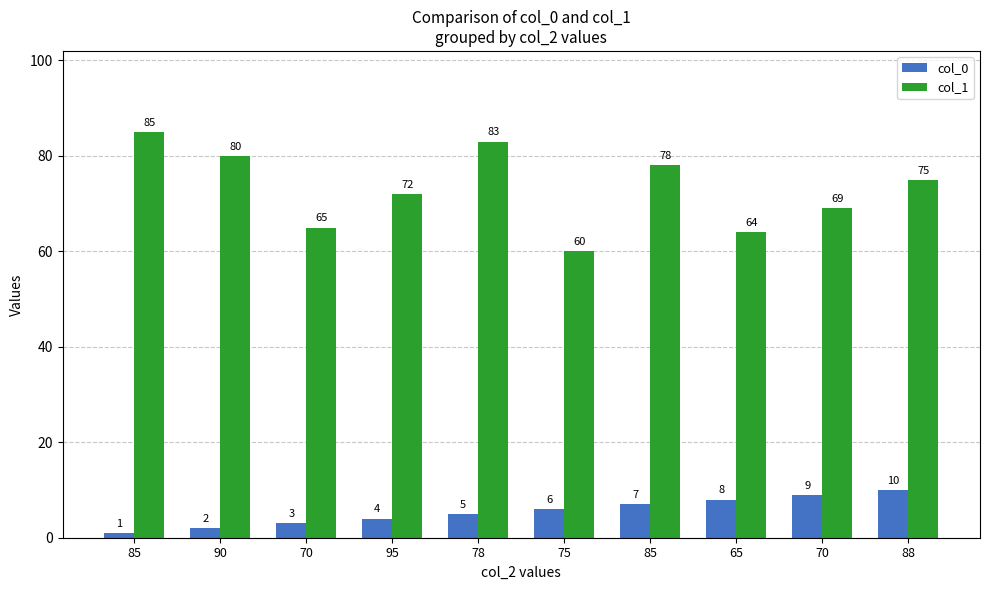

Reading right to left, what are all the values shown in this chart?

col_0: 10	9	8	7	6	5	4	3	2	1
col_1: 75	69	64	78	60	83	72	65	80	85